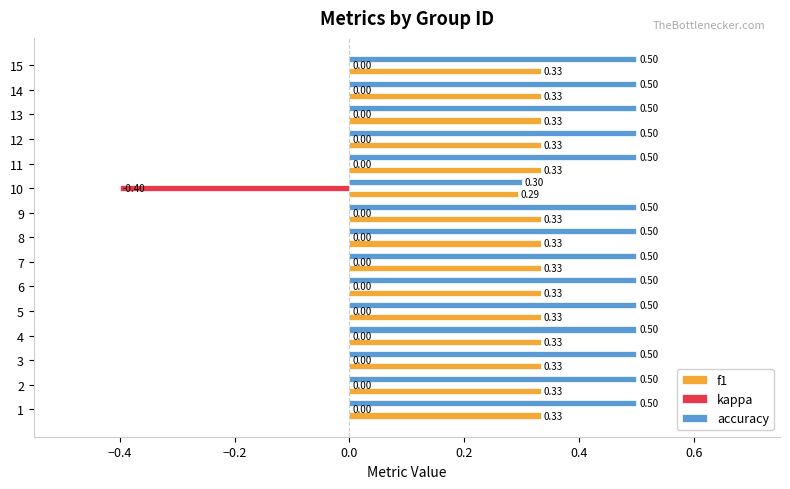

Is the value of f1 at 5 greater than the value of accuracy at 2?

No